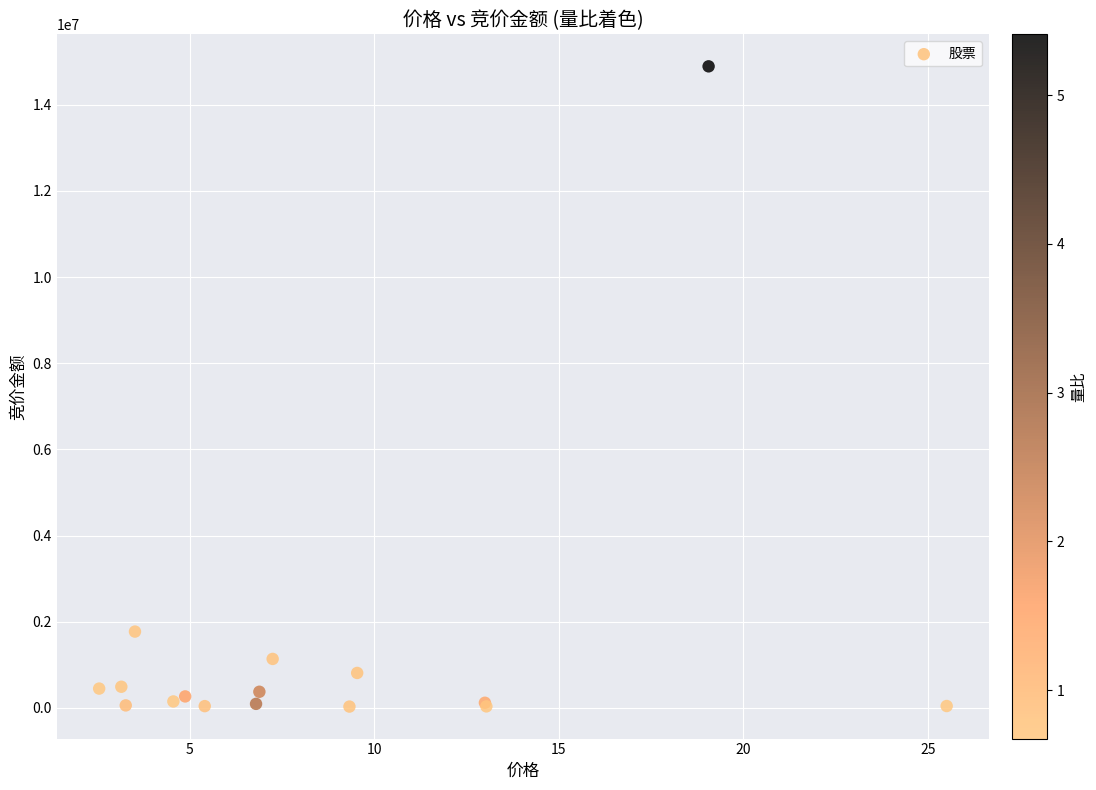

What Y value in the scatter plot is closest to 7460328?

1771095